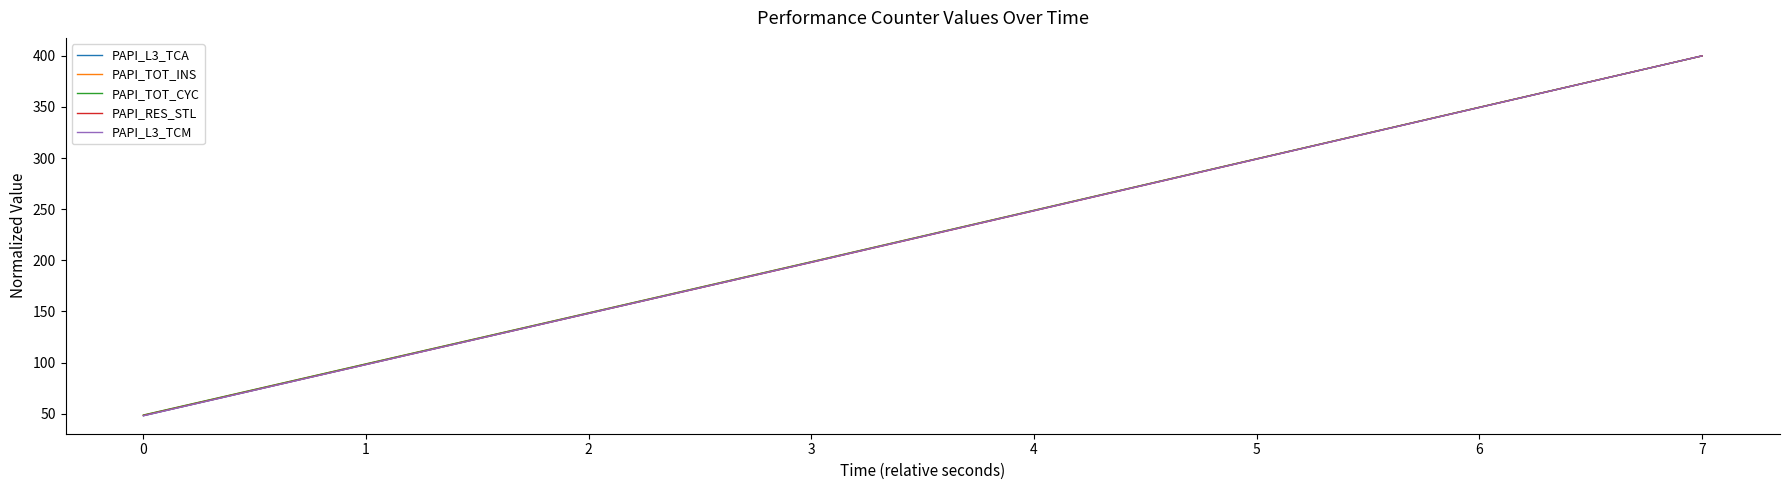

What are all the series names shown in the legend?

PAPI_L3_TCA, PAPI_TOT_INS, PAPI_TOT_CYC, PAPI_RES_STL, PAPI_L3_TCM